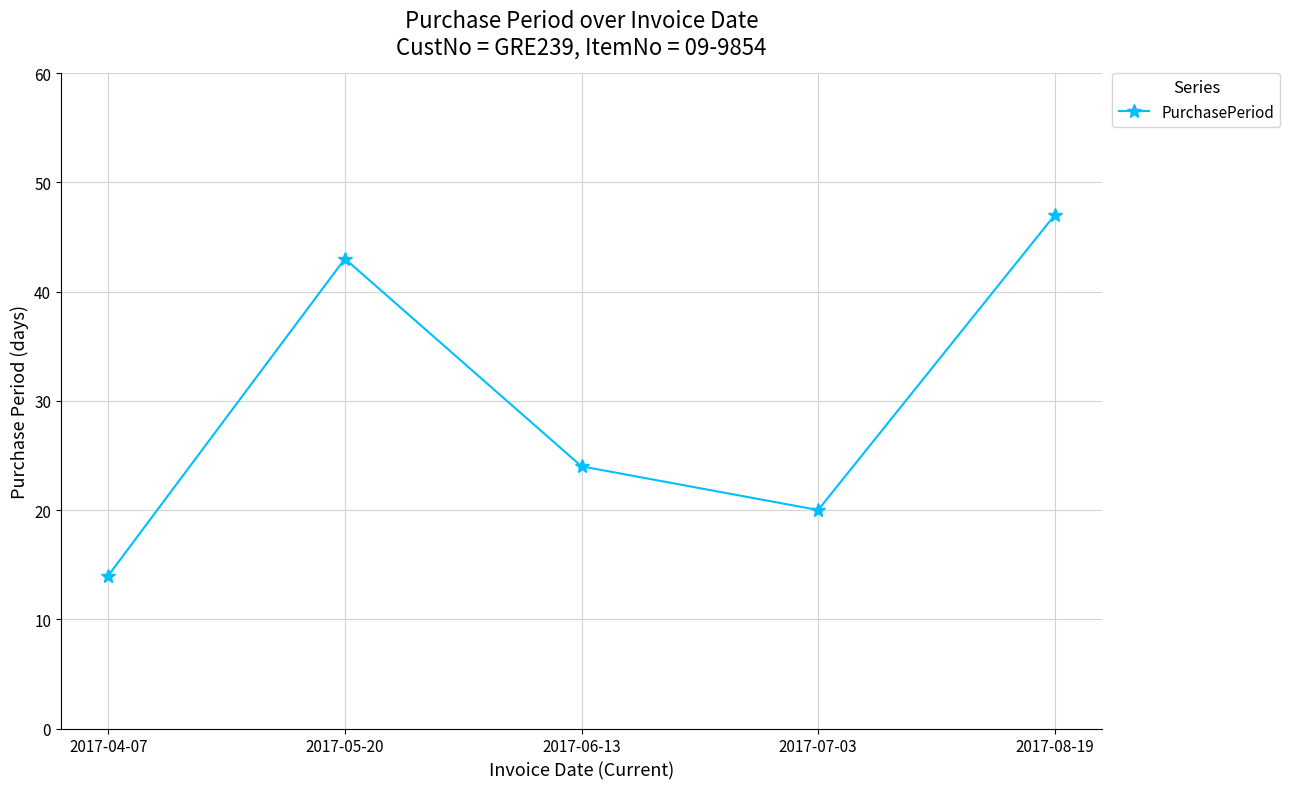

What is the label of the 1st point from the right?

2017-08-19